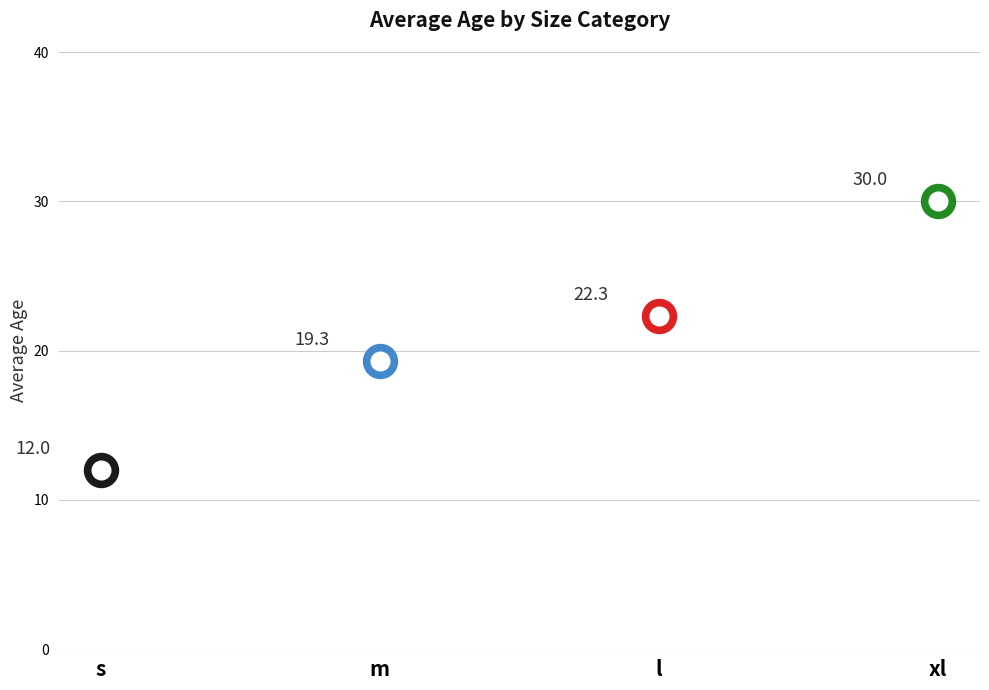

Approximately how many times larger is the value at s compared to xl?

0.4